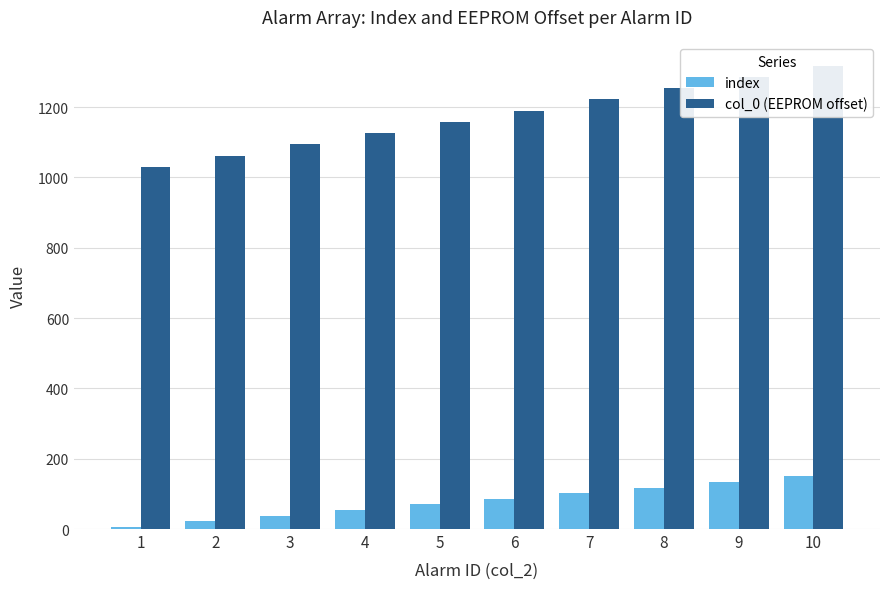

What is the spread (max minus min) of values at 10?

1168